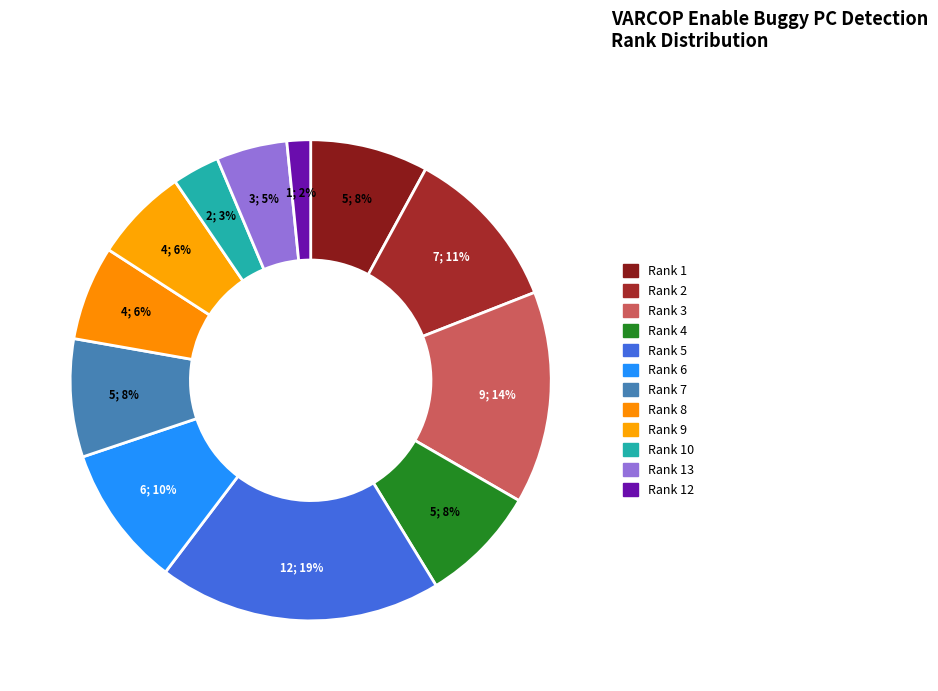

How many segments does this pie chart have?

12